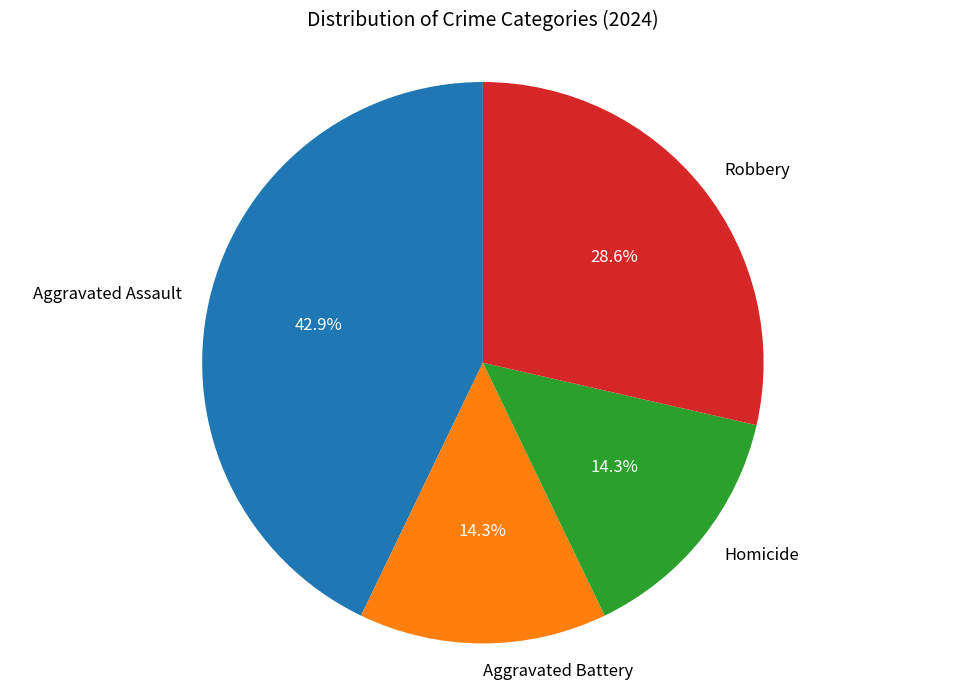

What is the ratio of the value at Homicide to the value at Aggravated Battery?

1.0